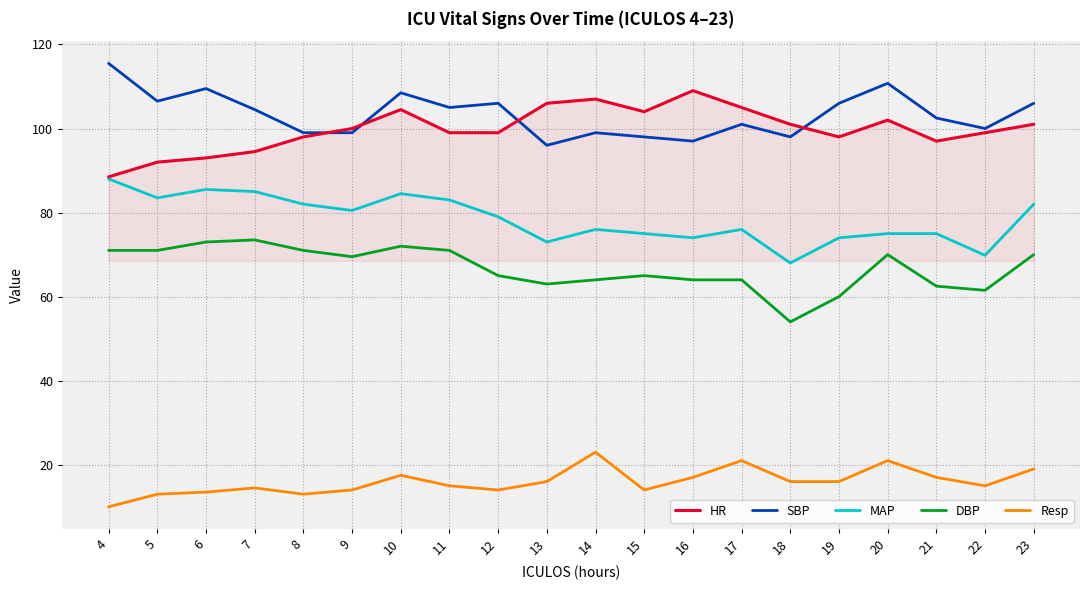

True or false: MAP has a value of 31.9 at 22.

False